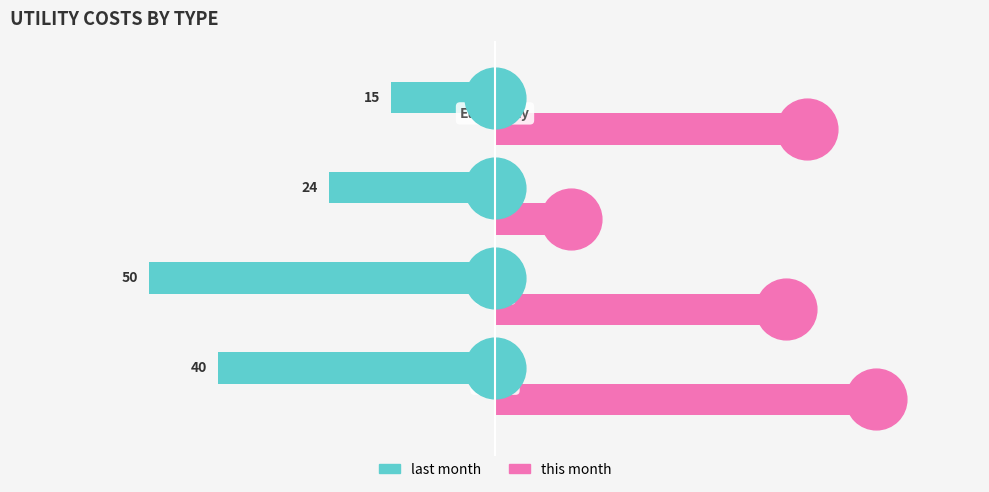

Rank the series by their average value, from highest to lowest.

this month, last month